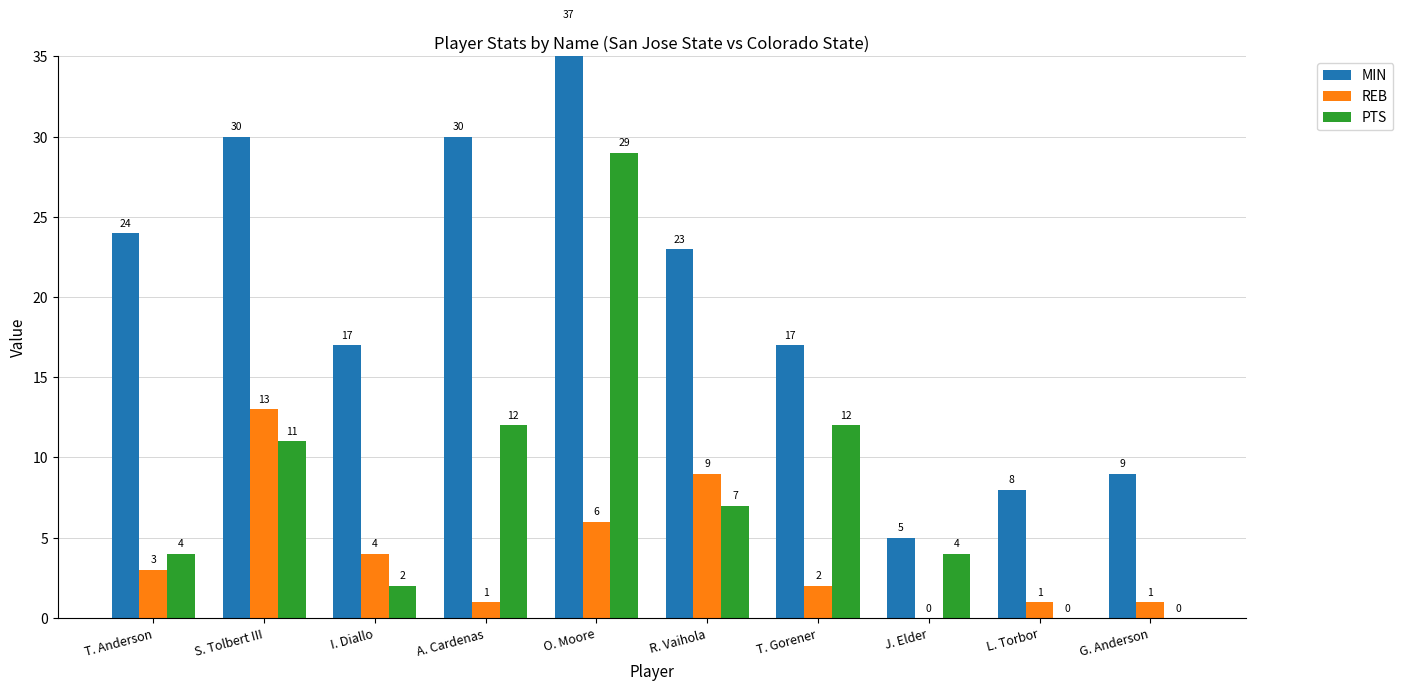

Rank the series by their average value, from highest to lowest.

MIN, PTS, REB